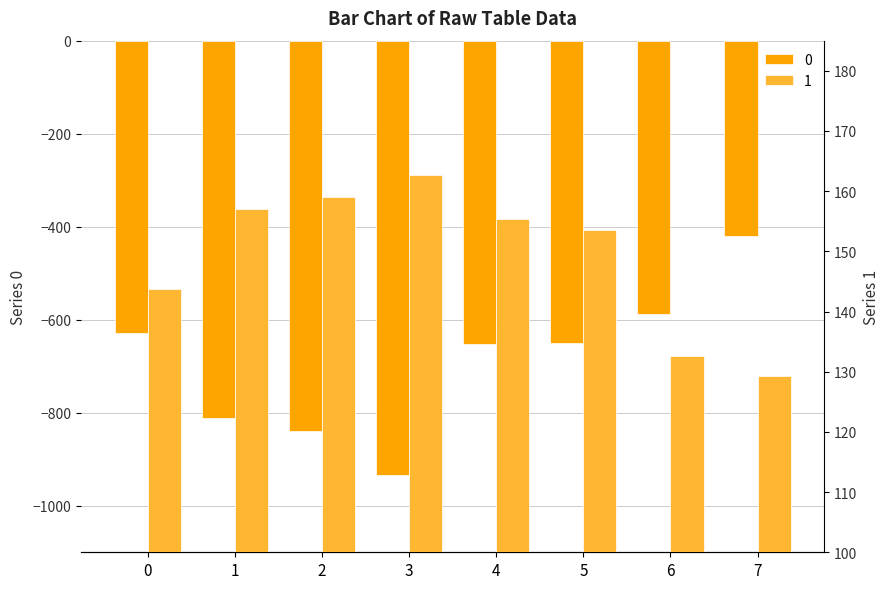

What are all the series names shown in the legend?

0, 1